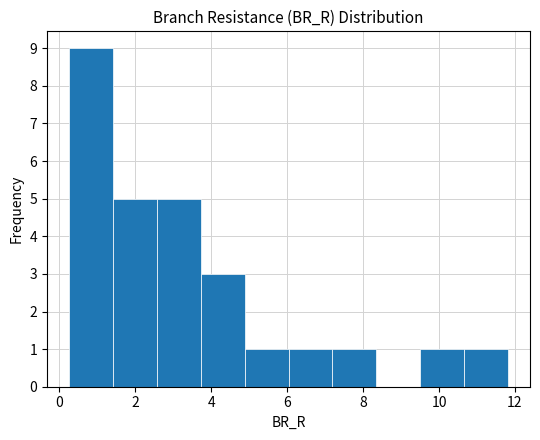

Over which range of the x-axis is the bar tallest?

0.2 to 1.4